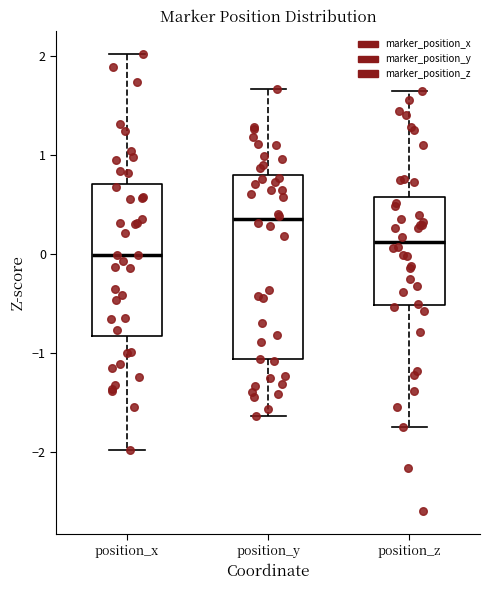

Where does the lower whisker of the box for position_z end on the y-axis? The values are not printed on the chart, so give them approximately, as read against the axis.

-1.7